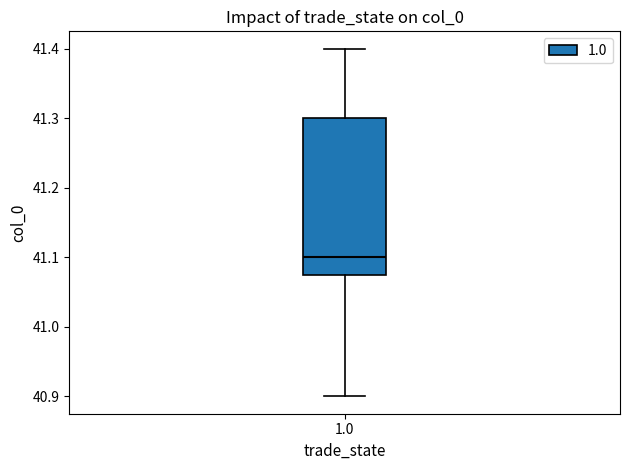

Read this box plot against the y-axis: the position of the median line, the range covered by the box, and the ends of both whiskers. The values are not printed on the chart, so give them approximately, as read against the axis.

median 41.10, box 41.08 to 41.30, whiskers 40.90 to 41.40